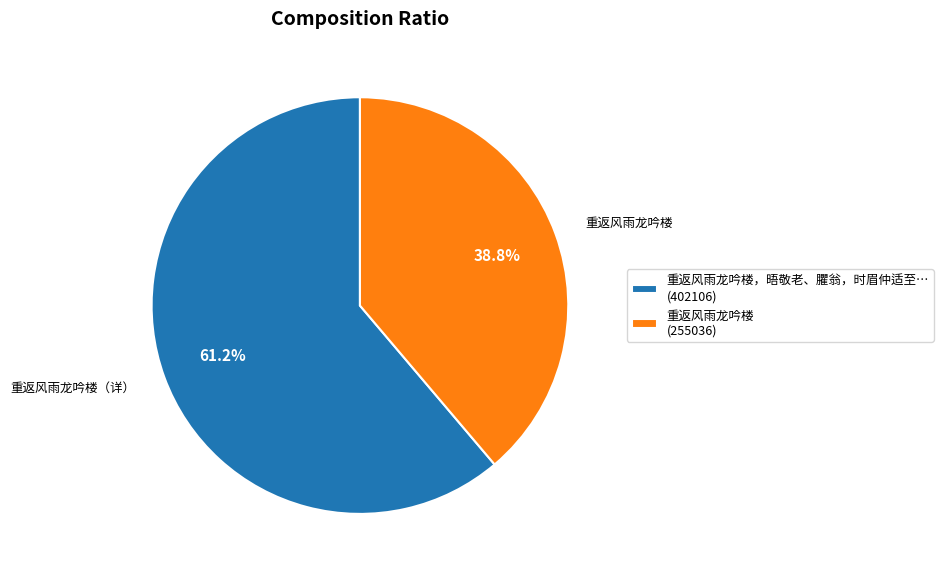

Which category has the biggest portion of the pie?

重返风雨龙吟楼，晤敬老、臞翁，时眉仲适至… (402106)